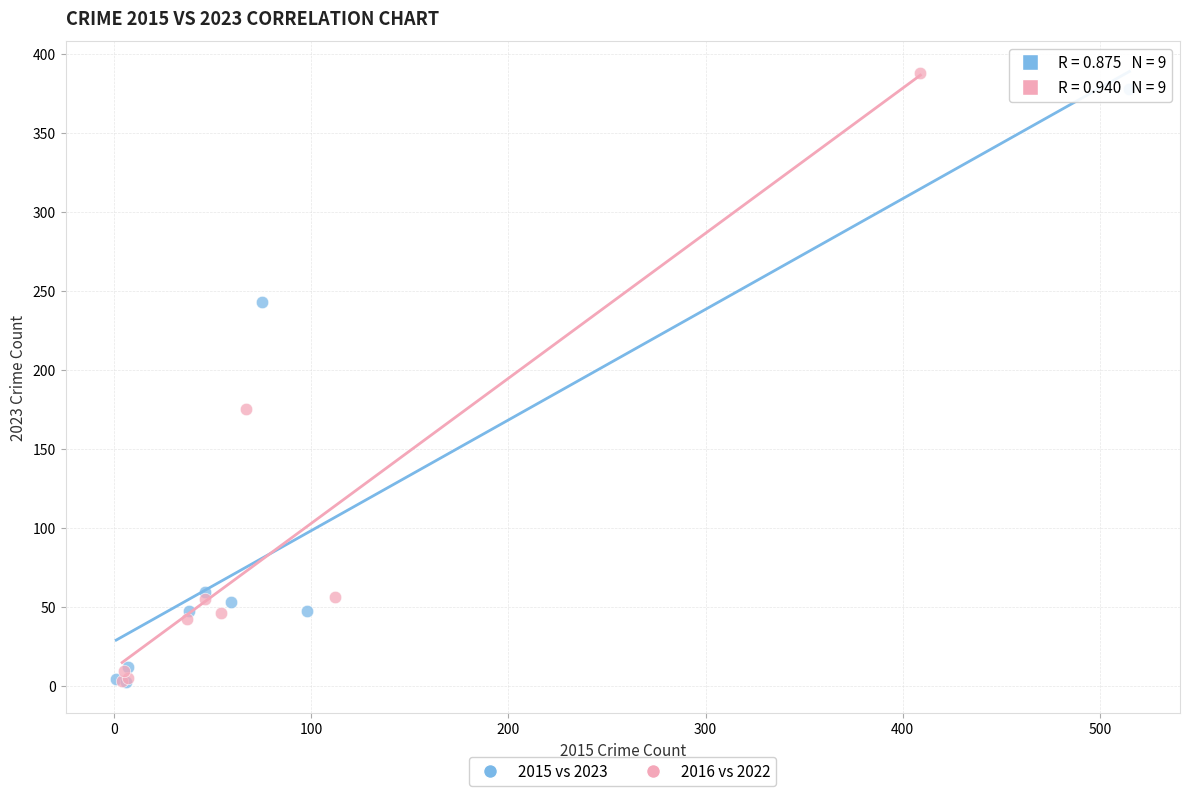

Which series has the largest Y range (max minus min)?

2016 vs 2022